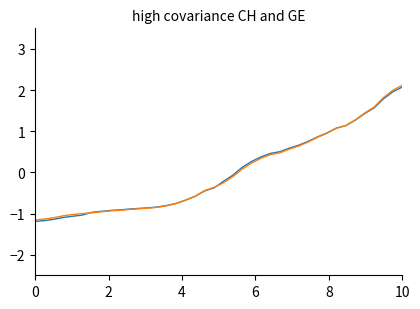

What is the smallest value displayed?

-1.2